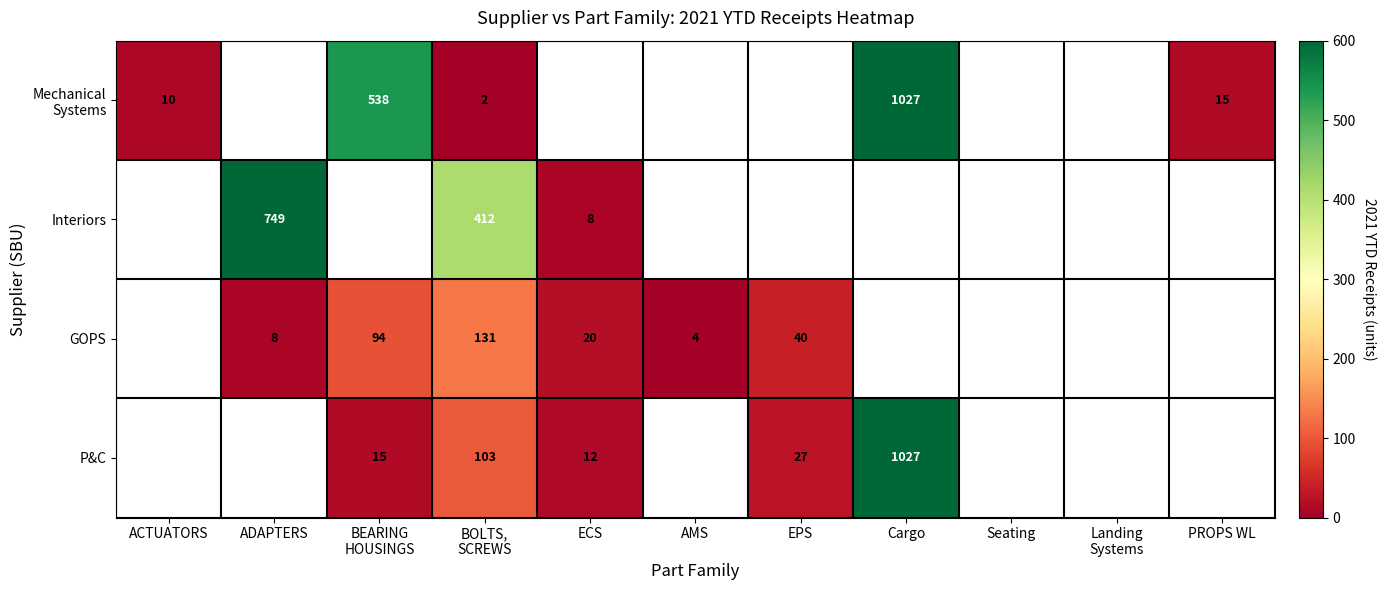

Between ACTUATORS and PROPS WL, which is larger?

PROPS WL